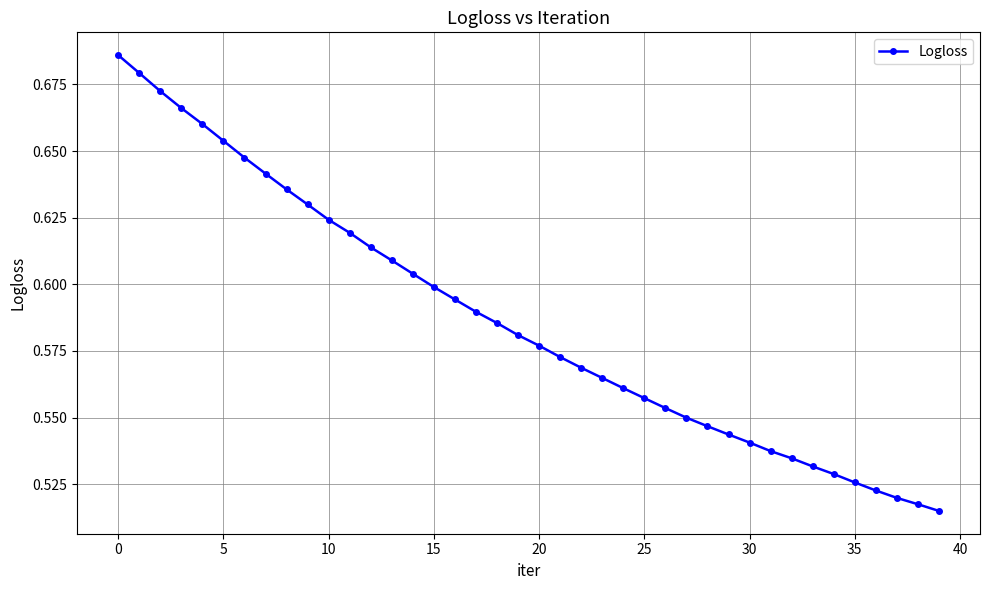

What is the sum of all values?

23.5